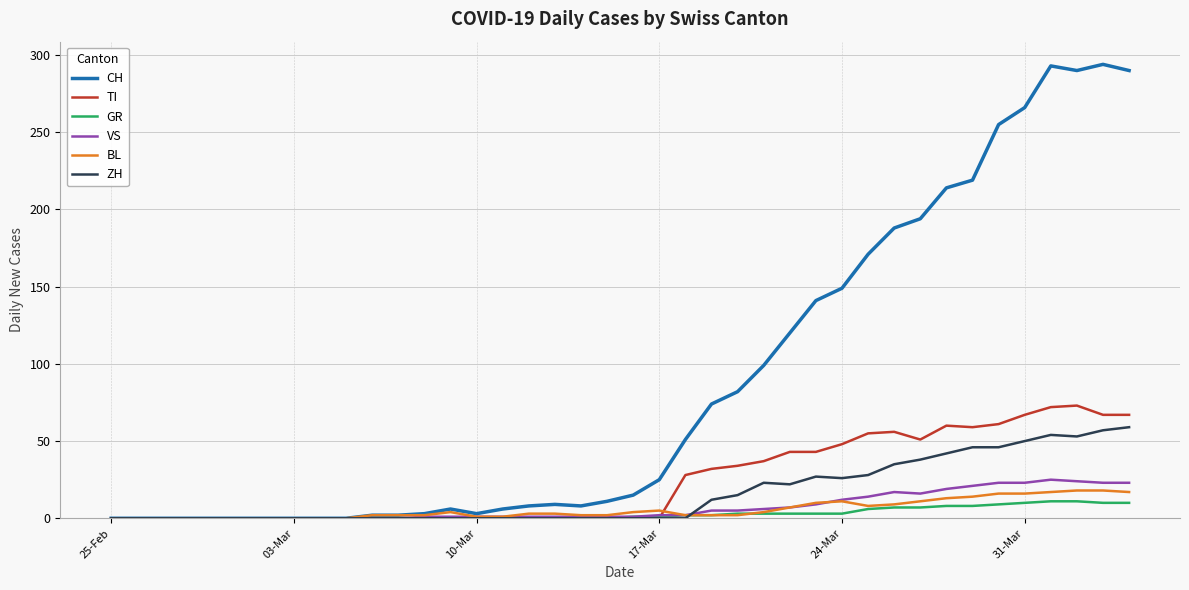

What is the sum of all VS values?

285